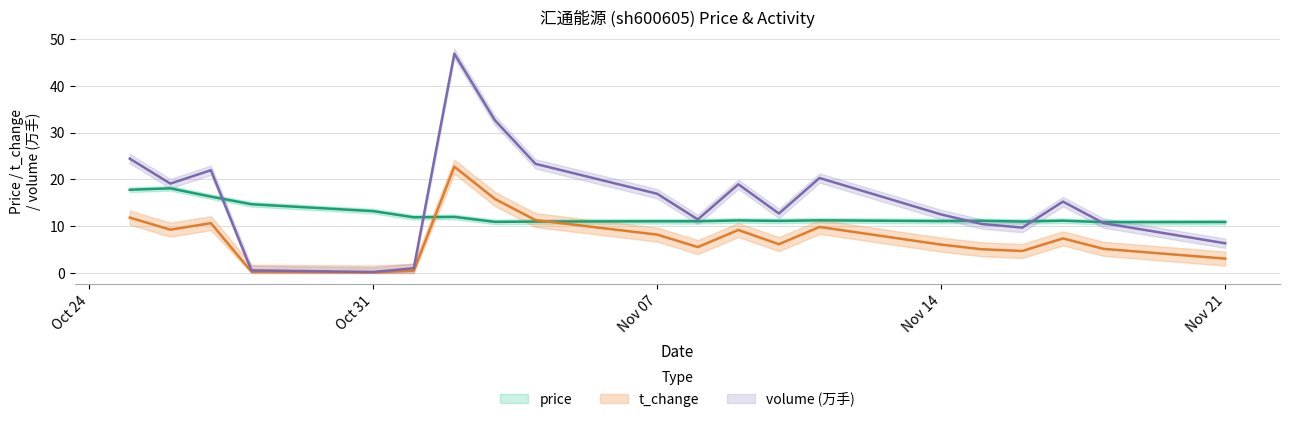

The price series shows 21.3 at Nov 14. True or false?

False